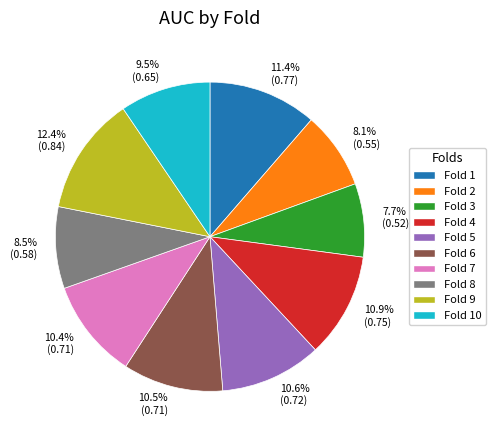

Which category has the biggest portion of the pie?

Fold 9